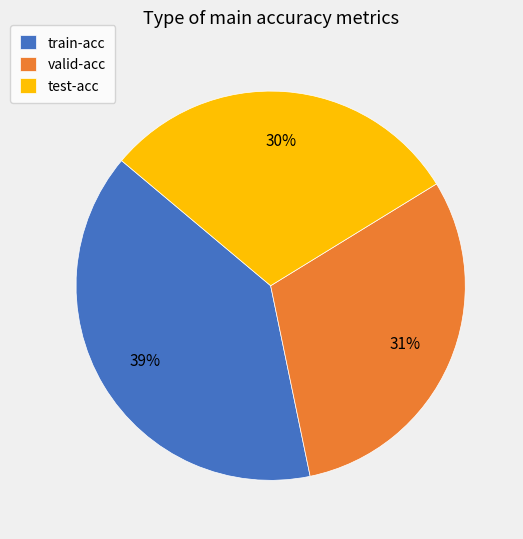

Is the sum of test-acc and valid-acc greater than half?

Yes